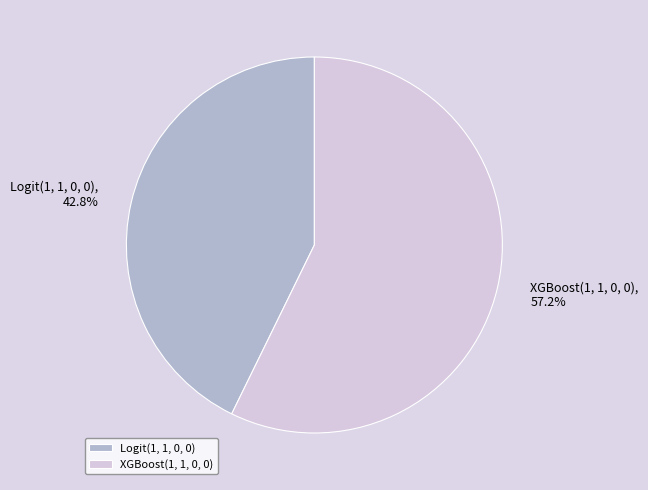

Is there any slice that represents more than half of the pie?

Yes